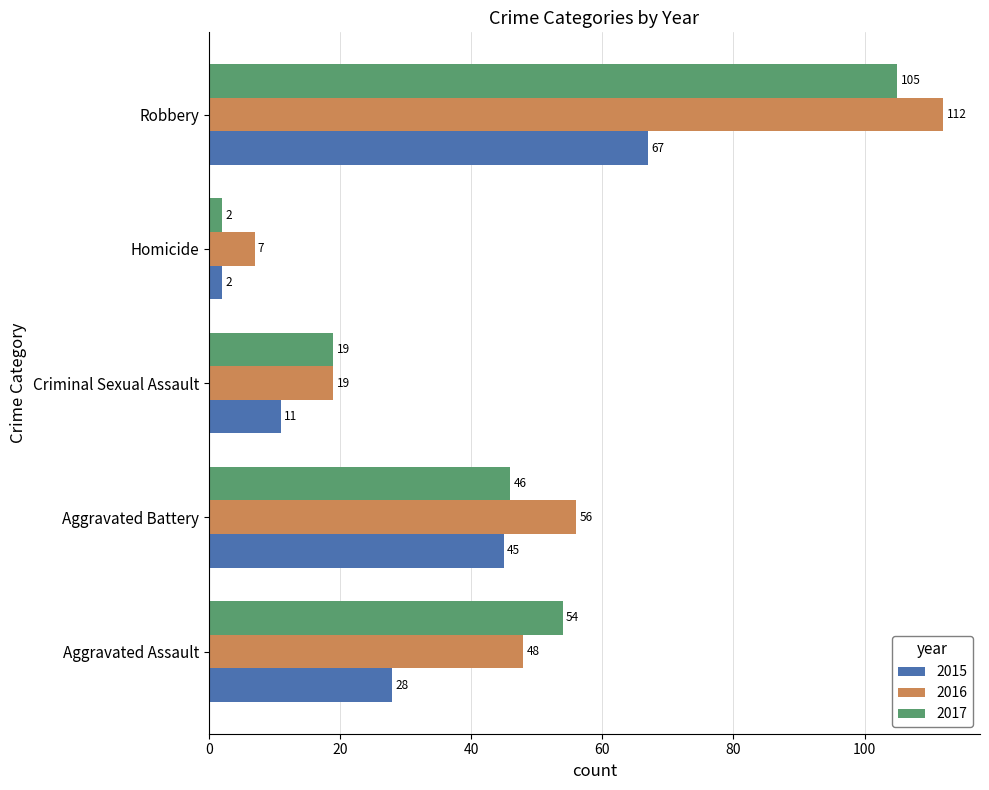

The value of 2015 at Criminal Sexual Assault is 18. True or false?

False